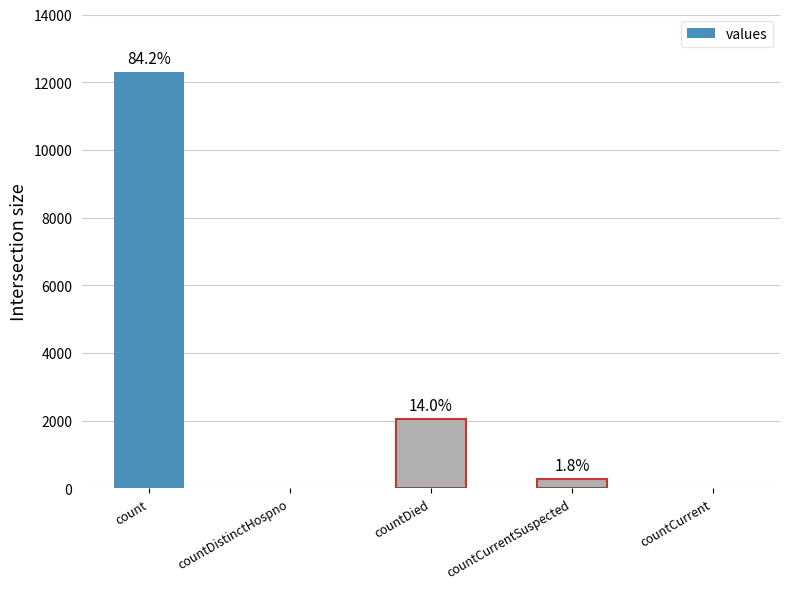

What is the change in value from countCurrentSuspected to countCurrent?

-261